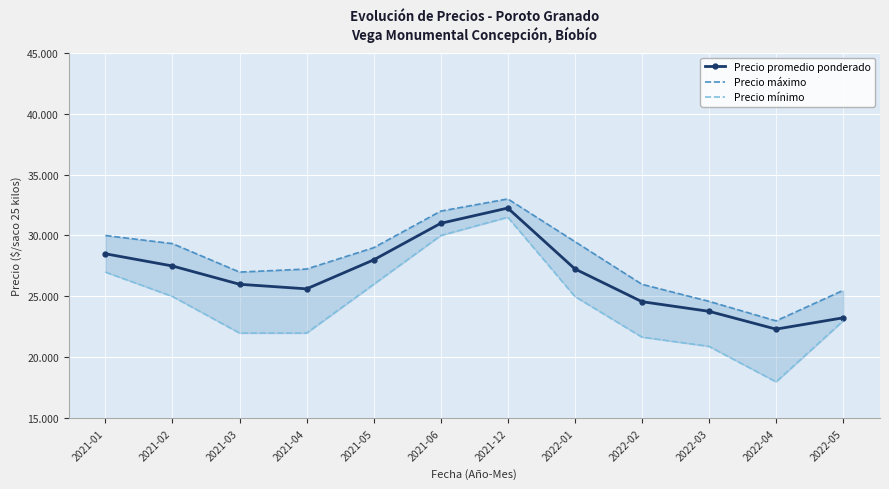

Rank the series by their maximum value, from highest to lowest.

Precio máximo, Precio promedio ponderado, Precio mínimo